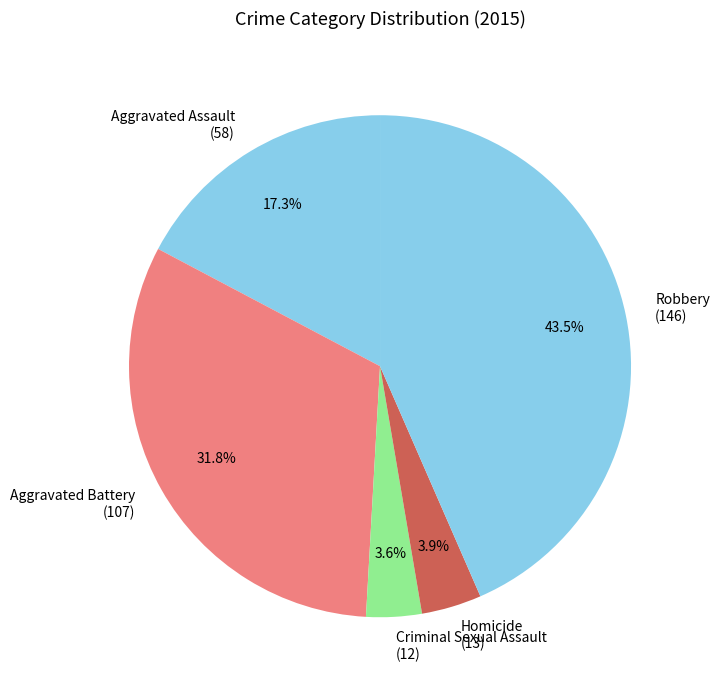

How many slices are in this pie chart?

5